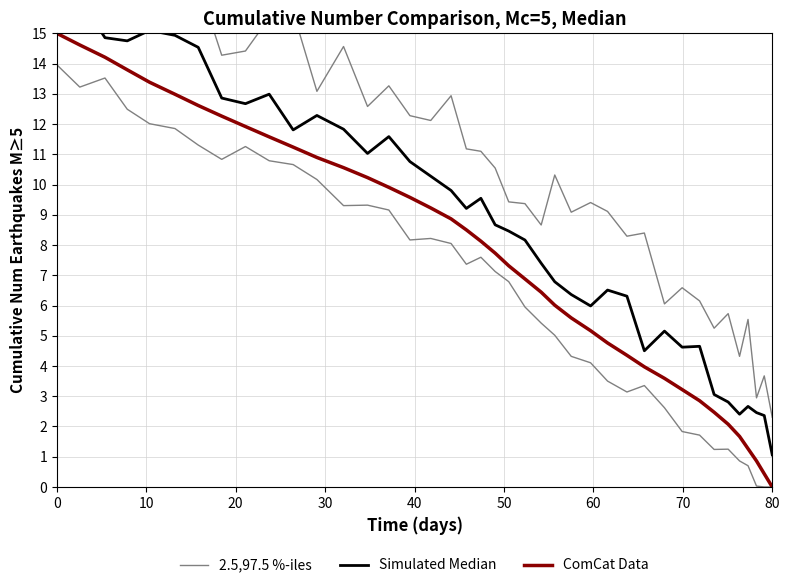

List the series in order of their peak value, lowest first.

ComCat Data, Simulated Median, 2.5,97.5 %-iles